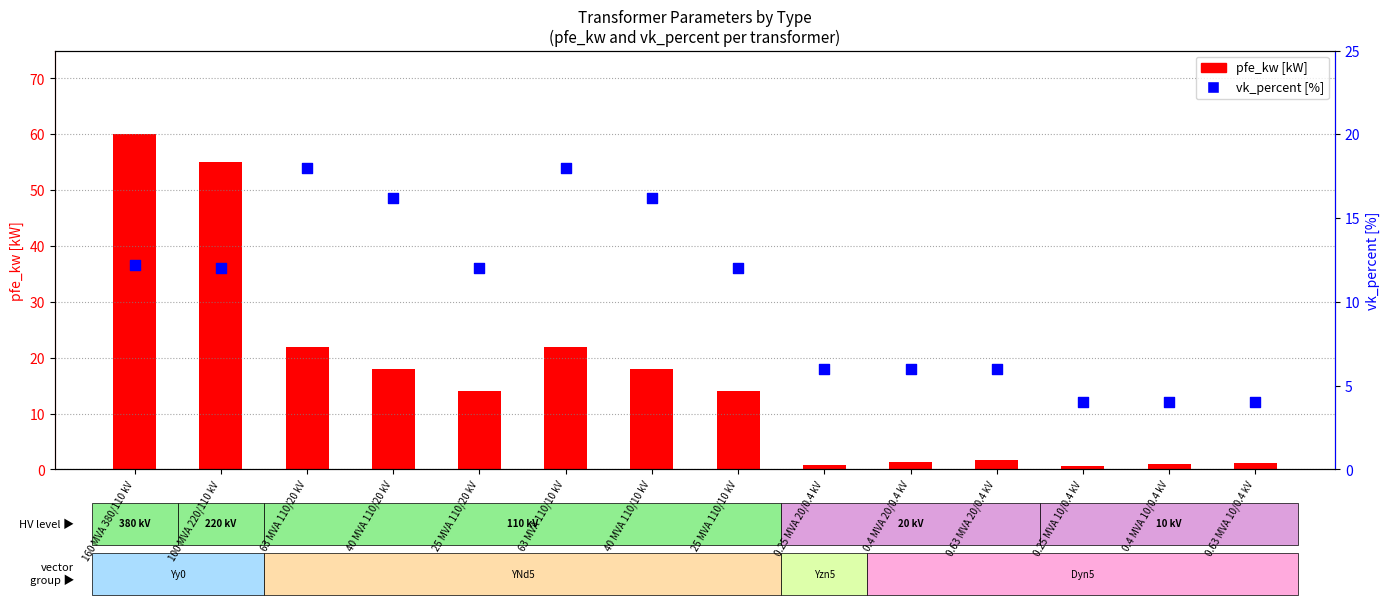

Which series has the largest Y range (max minus min)?

pfe_kw